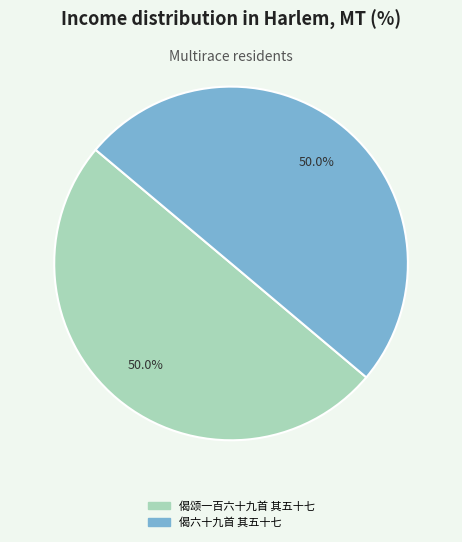

To the nearest percent, what portion does 偈六十九首 其五十七 represent?

50%